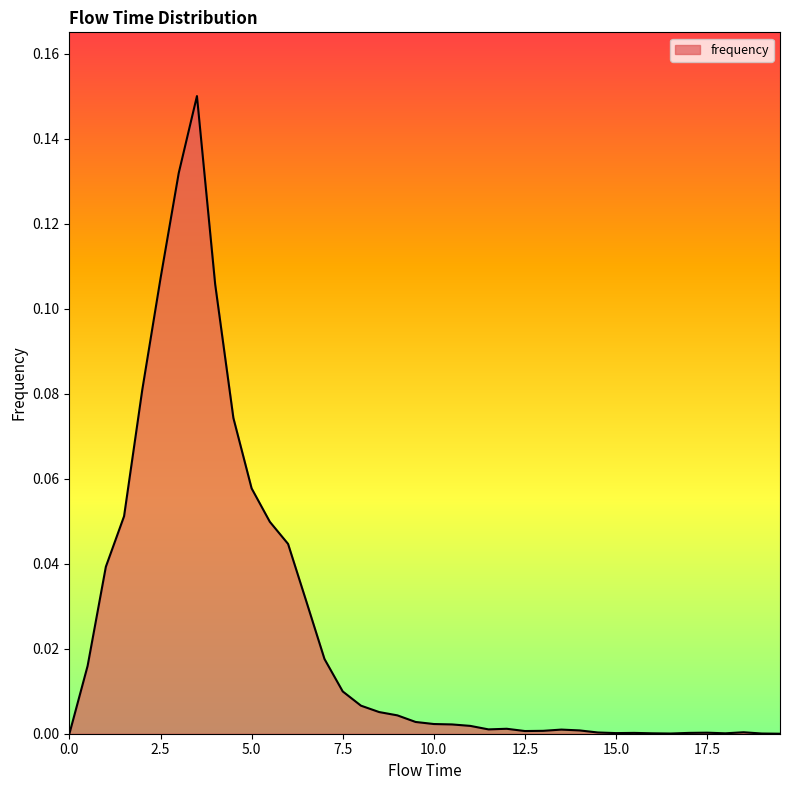

How many lines are shown in the chart?

1